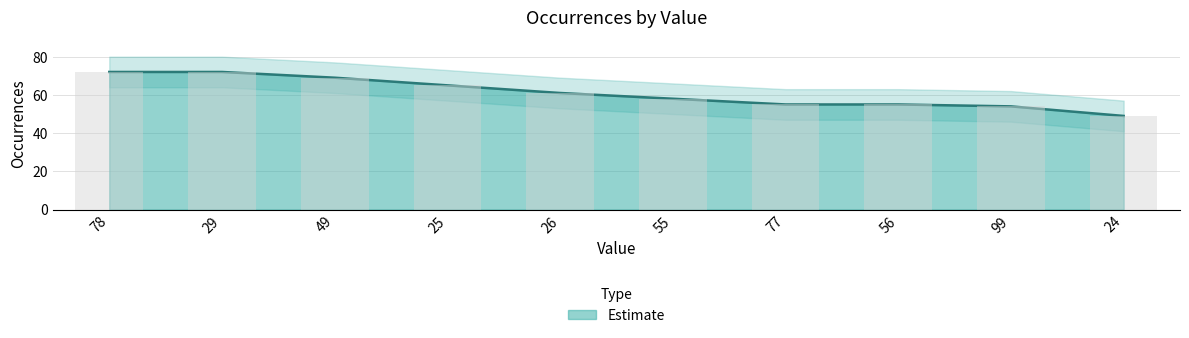

True or false: the data shows 25 at 55.

False